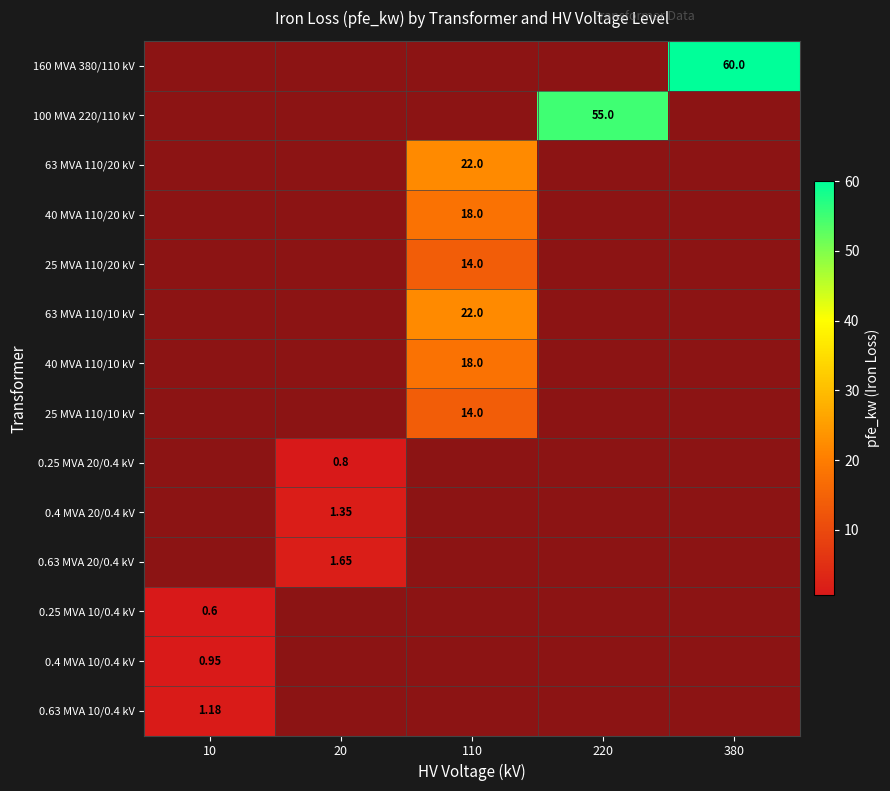

At how many categories does at least one series exceed 52?

2